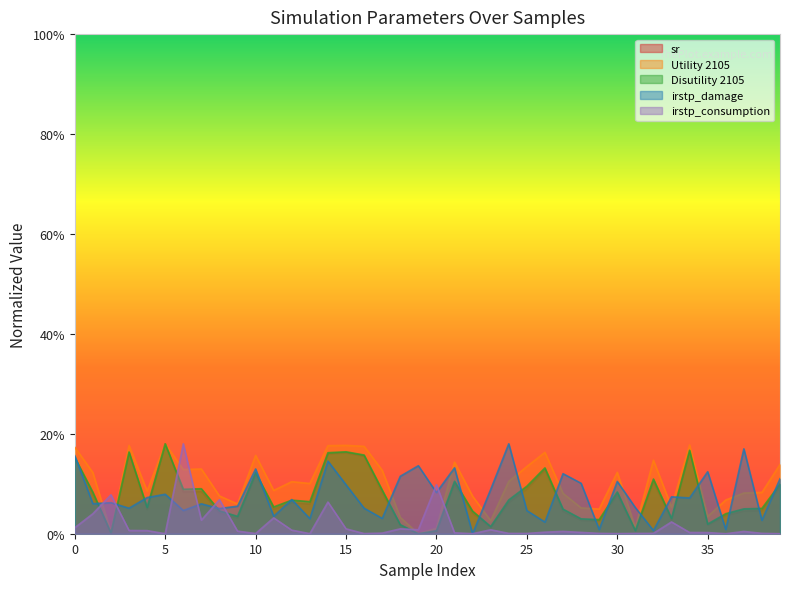

Is it true that Utility 2105 equals 0.2 at 14?

True